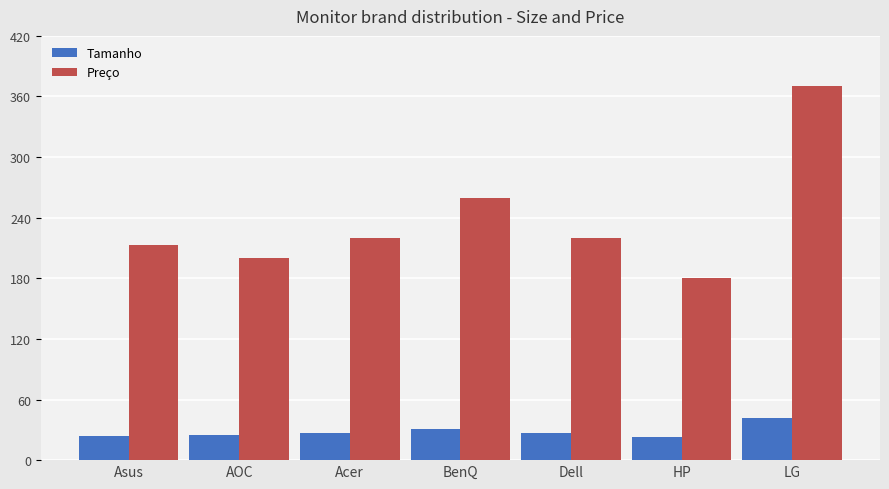

What position from the right is AOC?

6